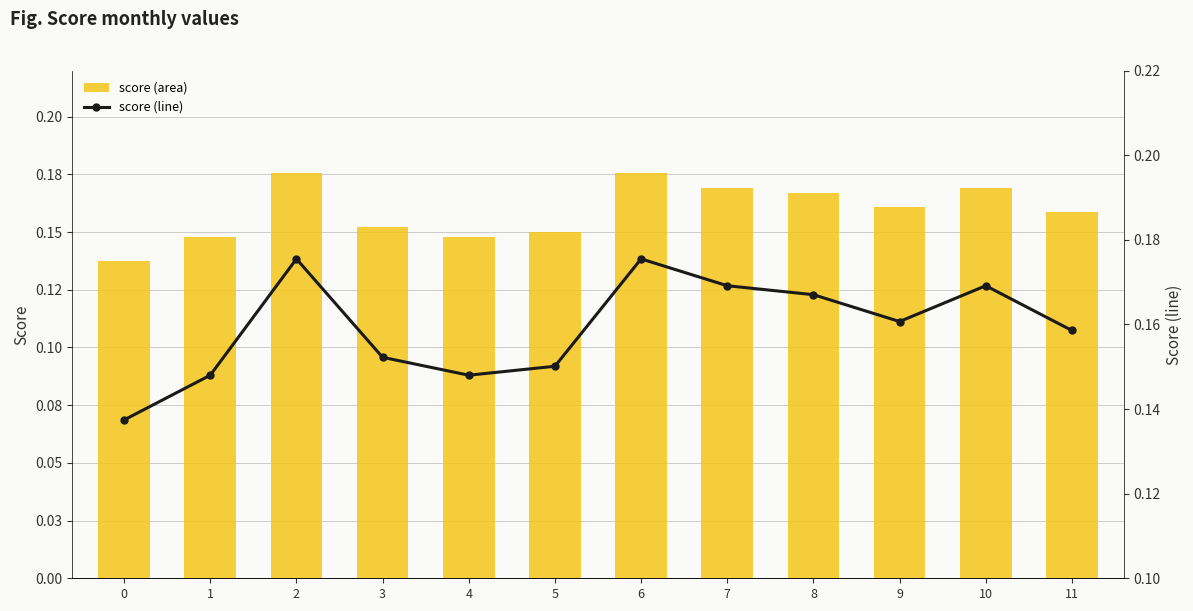

Between 0 and 7, which is larger?

7